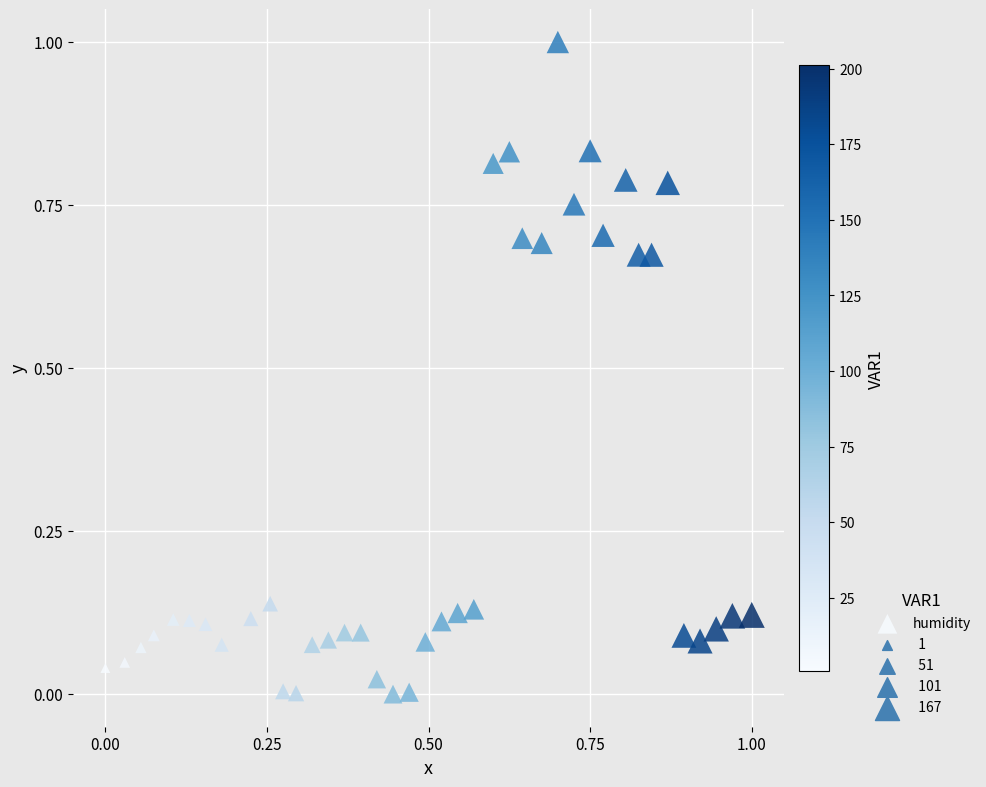

What is the range of Y values (max minus min)?

1.0